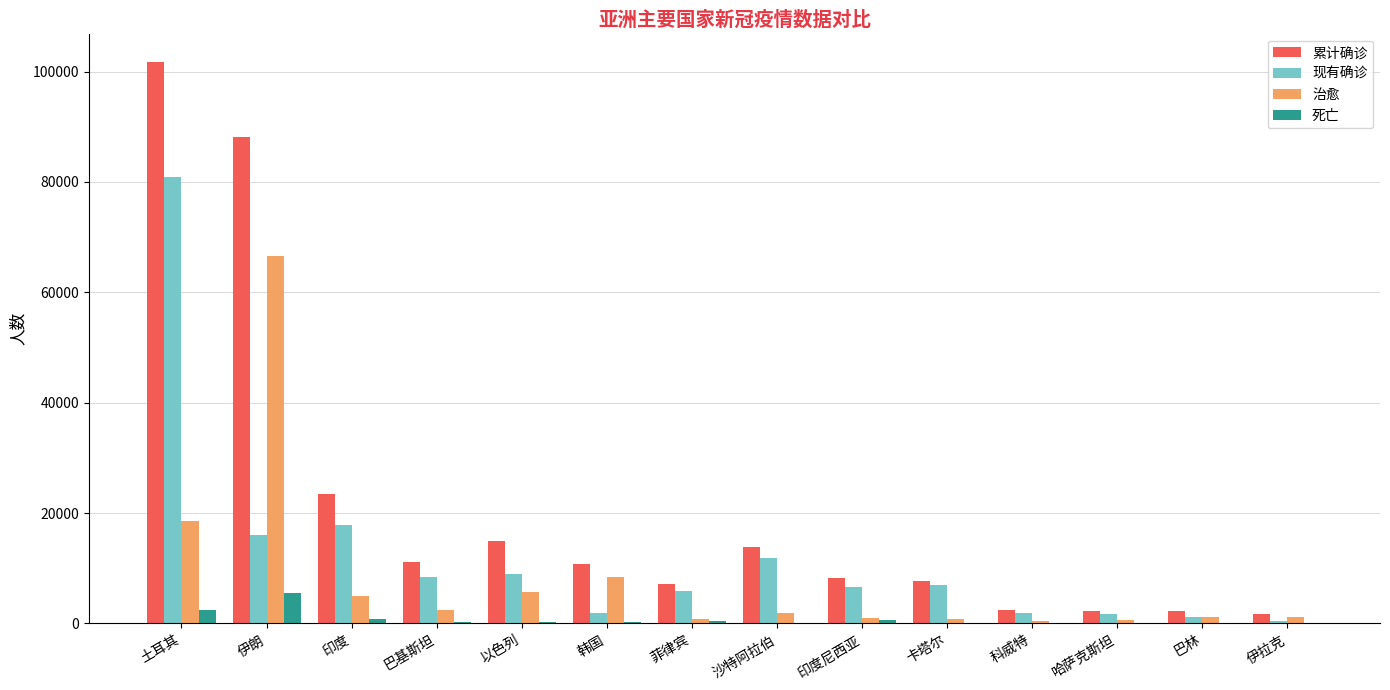

At which label does 死亡 reach its peak?

伊朗